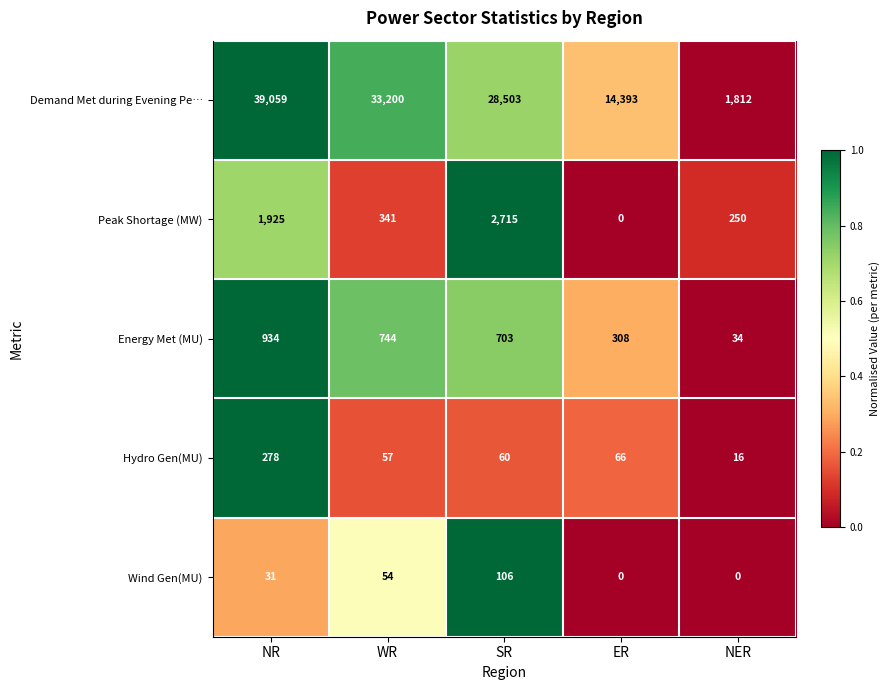

At which label does Energy Met (MU) reach its minimum?

NER